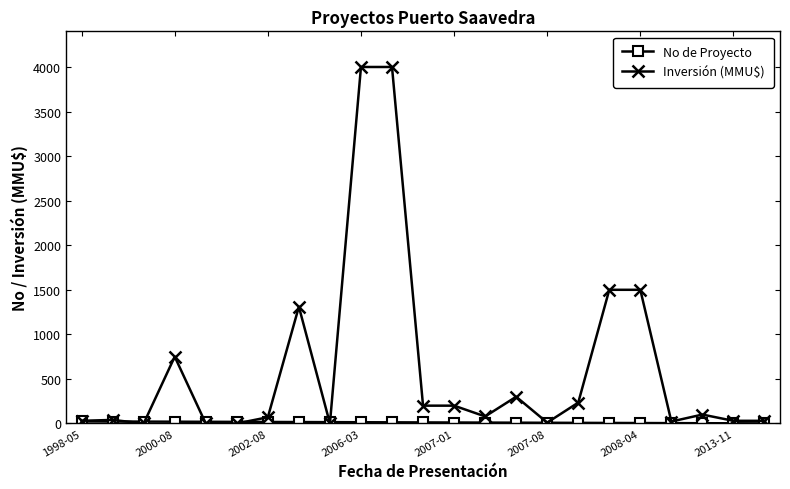

Which series has the largest range (max minus min)?

Inversión (MMU$)